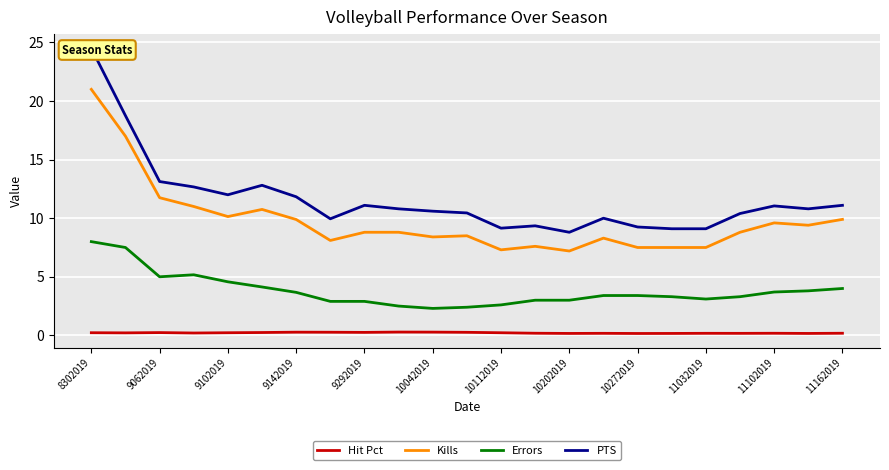

What is the minimum value for Kills?

7.2